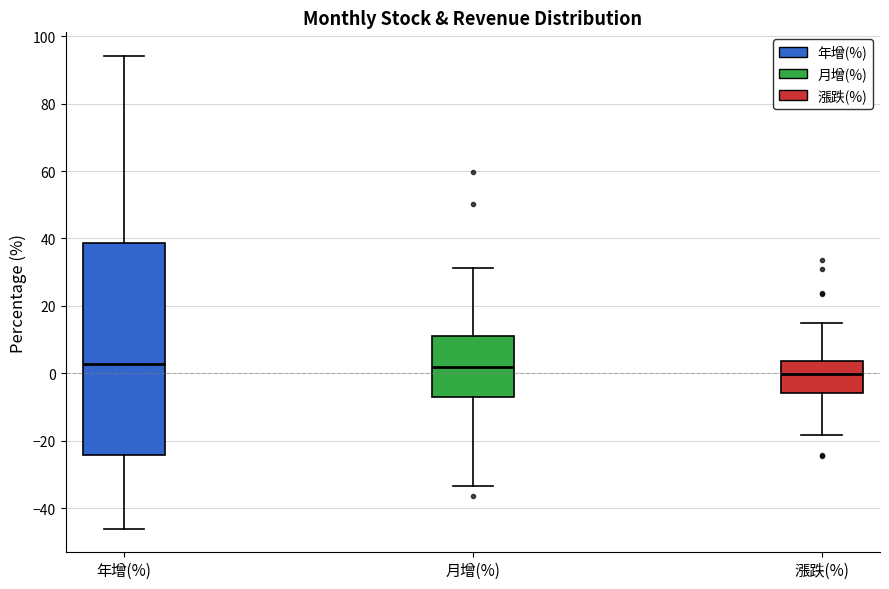

Reading left to right, read every box against the y-axis: the position of its median line, the range the box covers, and the ends of its whiskers. The values are not printed on the chart, so give them approximately, as read against the axis.

年增(%): median 2, box -24 to 38, whiskers -46 to 94
月增(%): median 2, box -8 to 12, whiskers -34 to 32
漲跌(%): median 0, box -6 to 4, whiskers -18 to 14